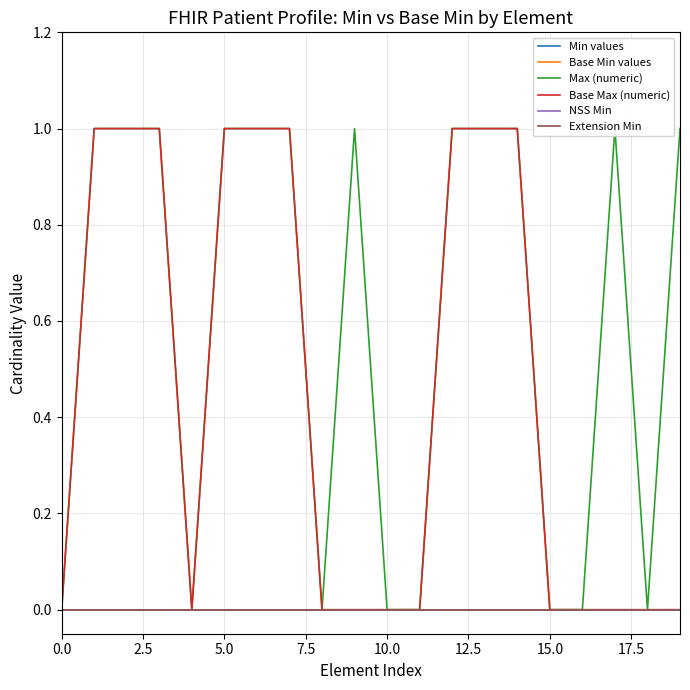

True or false: Base Max (numeric) and Base Min values intersect in this chart.

False